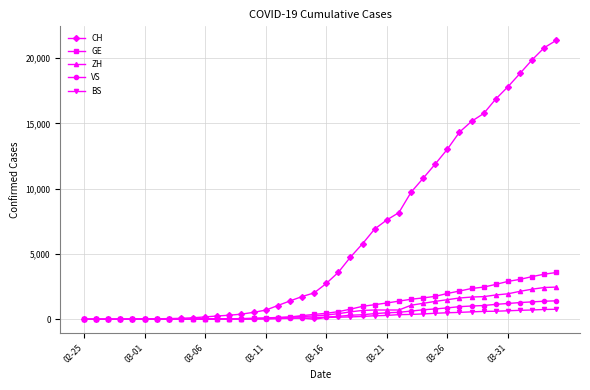

Which series has the widest spread of values?

CH